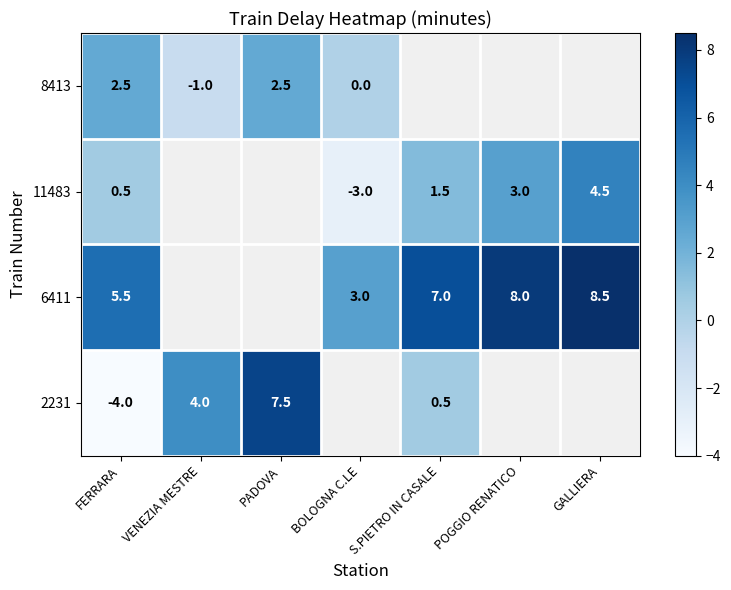

Count the number of categories in the chart.

7